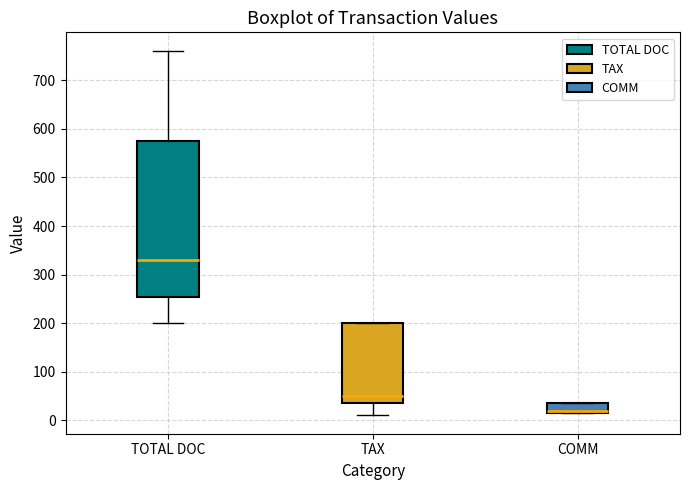

Reading left to right, read every box against the y-axis: the position of its median line, the range the box covers, and the ends of its whiskers. The values are not printed on the chart, so give them approximately, as read against the axis.

TOTAL DOC: median 330, box 250 to 580, whiskers 200 to 760
TAX: median 50, box 40 to 200, whiskers 10 to 200
COMM: median 20 (just above the box's lower edge), box 20 to 40, whiskers 20 to 40